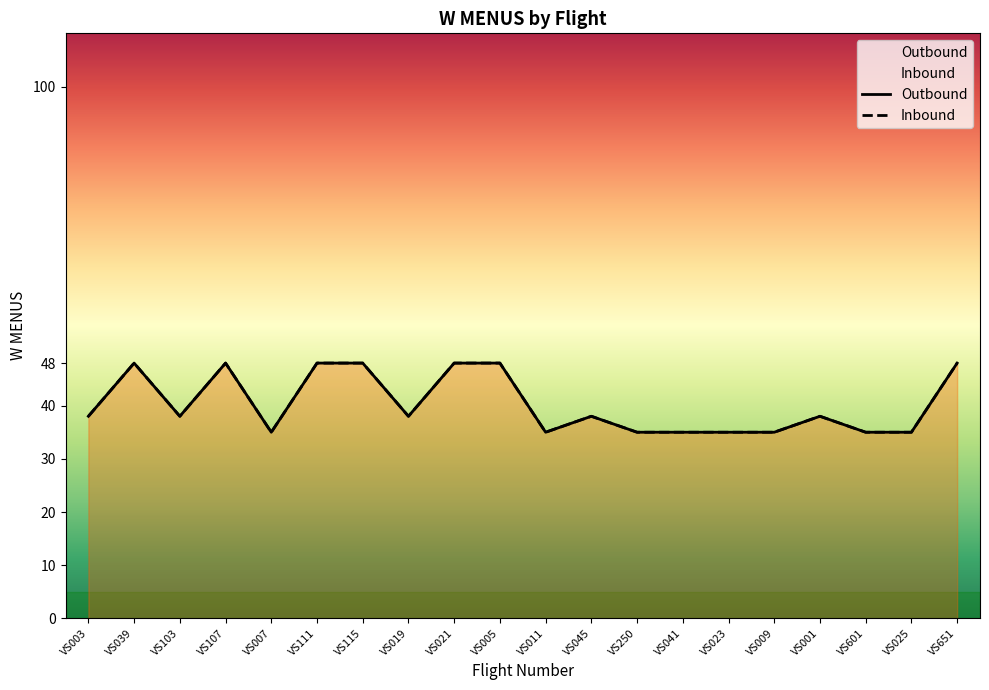

Which series has the largest total across all categories?

Outbound